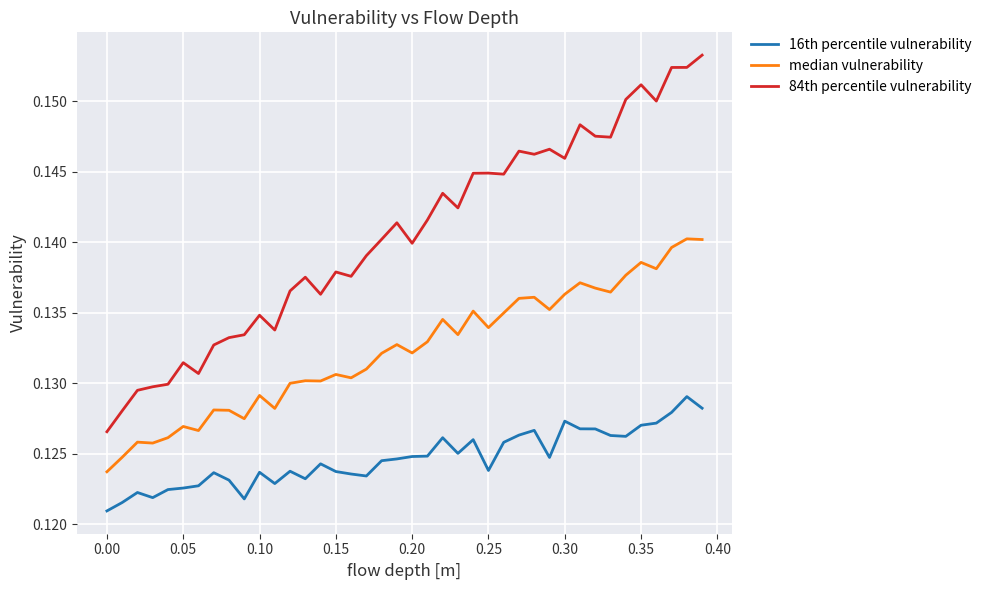

List the series in order of their overall mean, highest first.

84th percentile vulnerability, median vulnerability, 16th percentile vulnerability